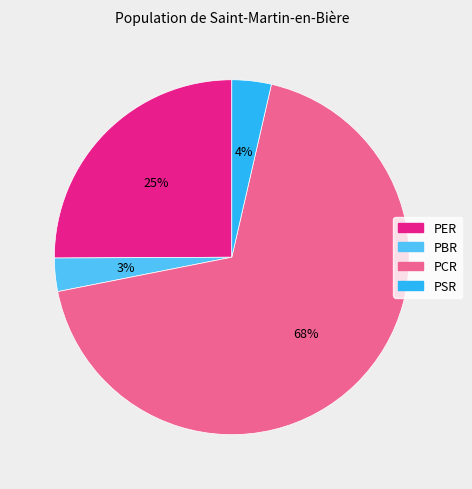

Which slice is the smallest?

PBR